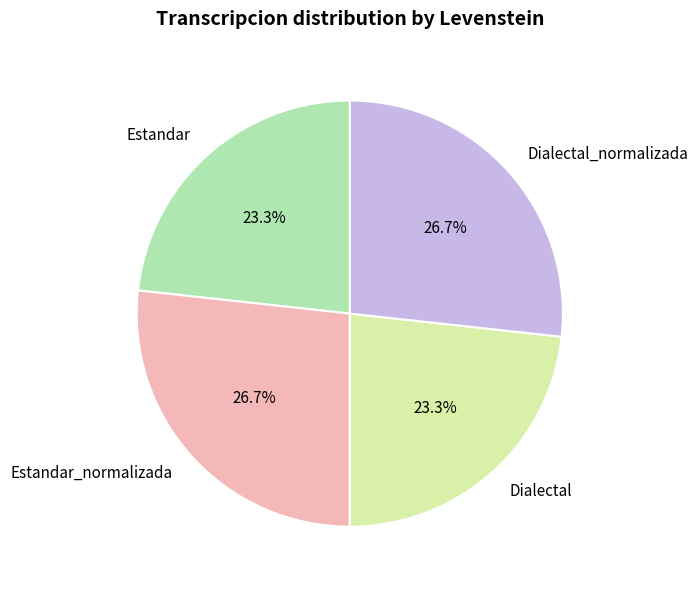

Between Dialectal and Estandar_normalizada, which is larger?

Estandar_normalizada